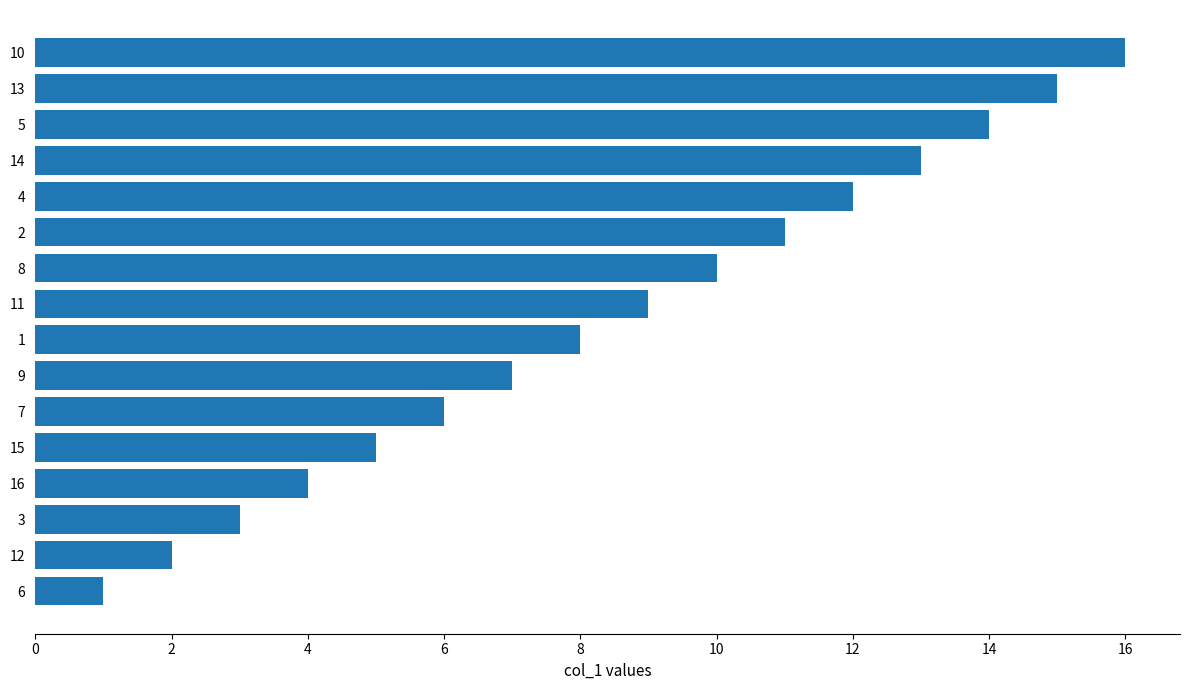

True or false: the data shows 5 at 8.

False